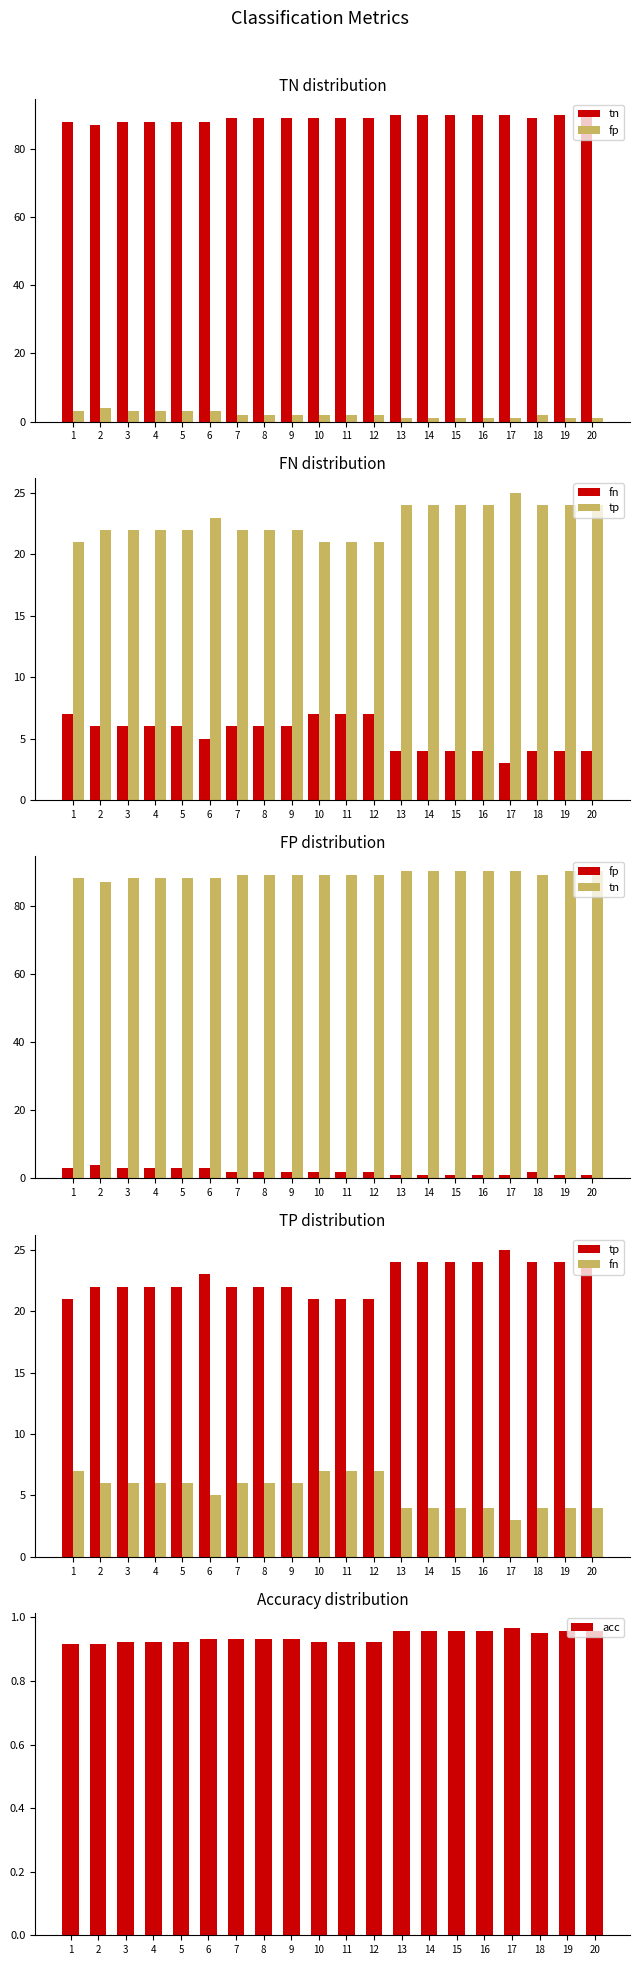

What value does the fp series have at 16?

1.0